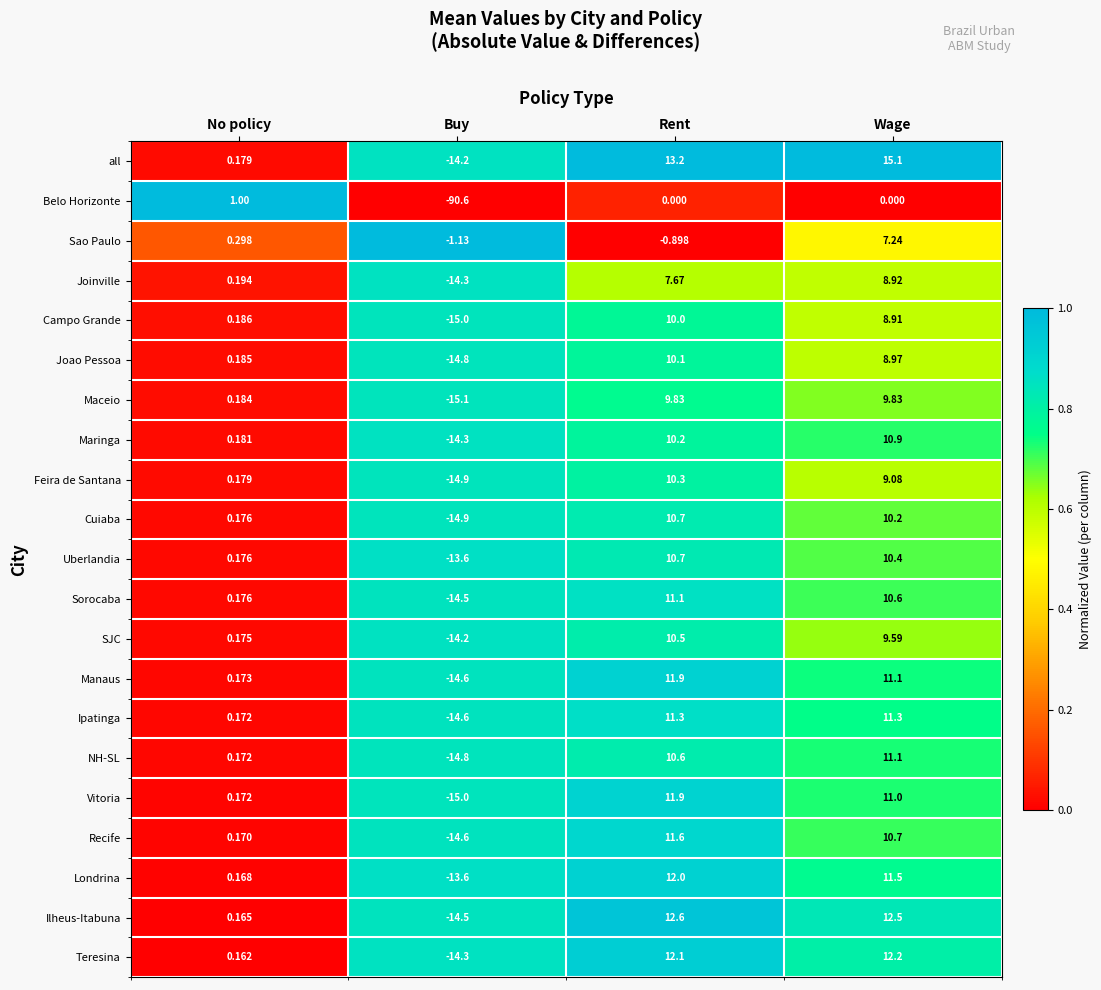

Is the value of all at Rent greater than the value of Feira de Santana at Rent?

Yes